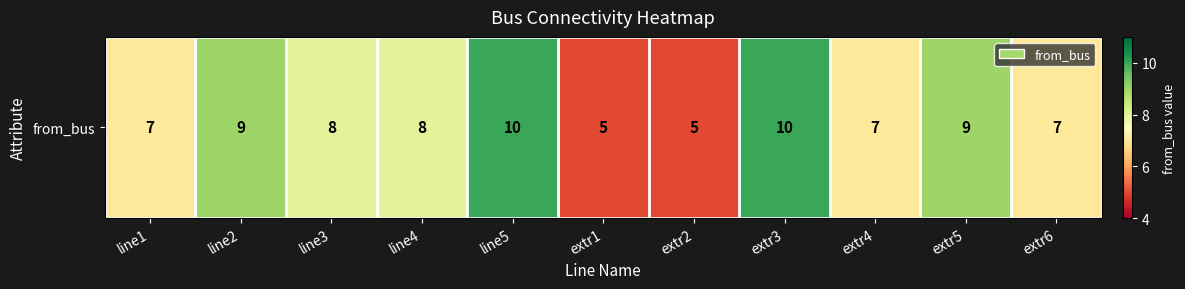

How many distinct data groups are displayed?

1